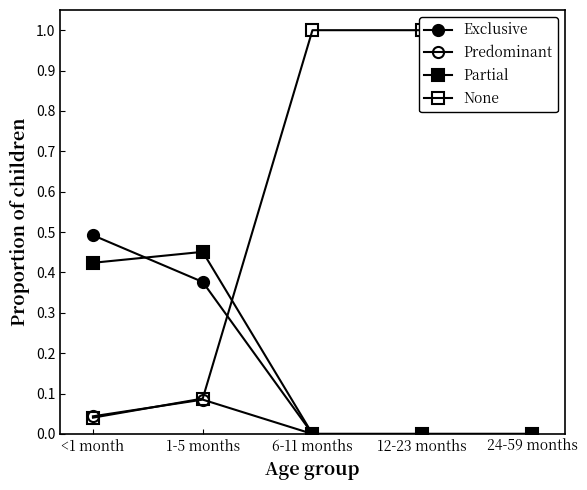

Does the chart have visible grid lines?

No